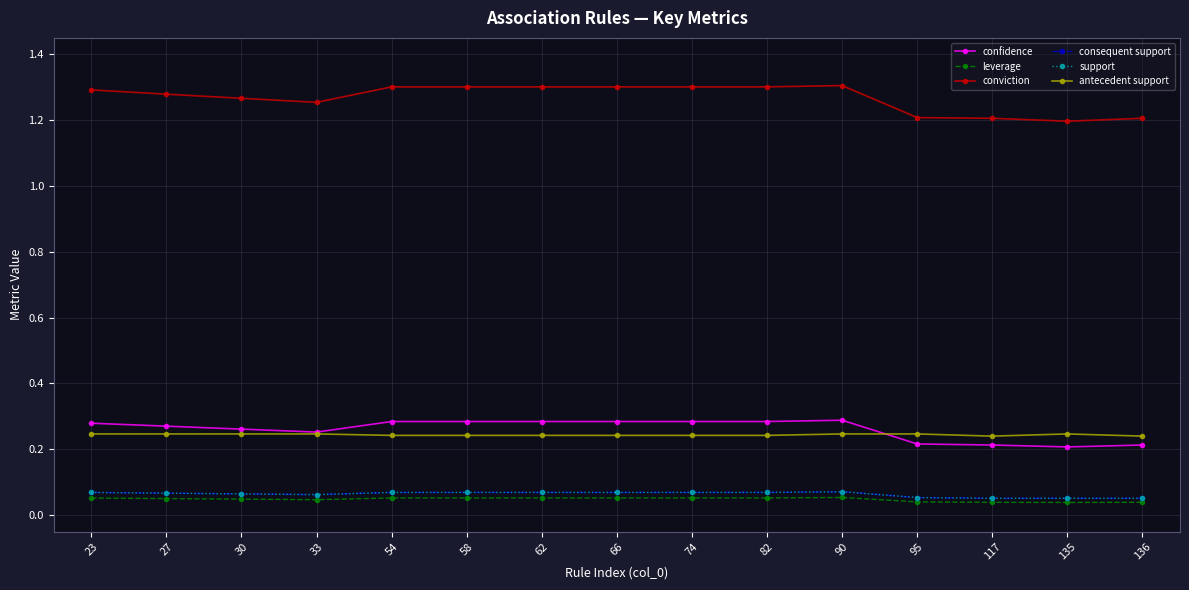

Does the chart have visible grid lines?

Yes